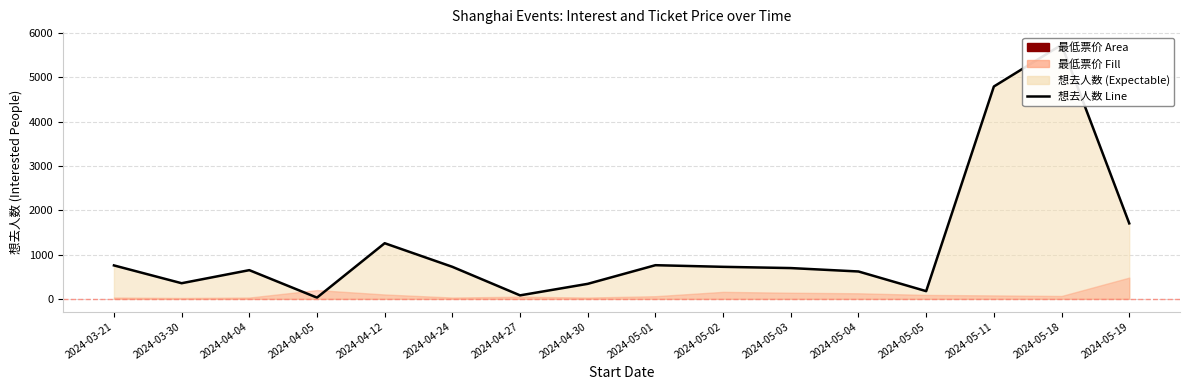

How many data points does each series have?

16